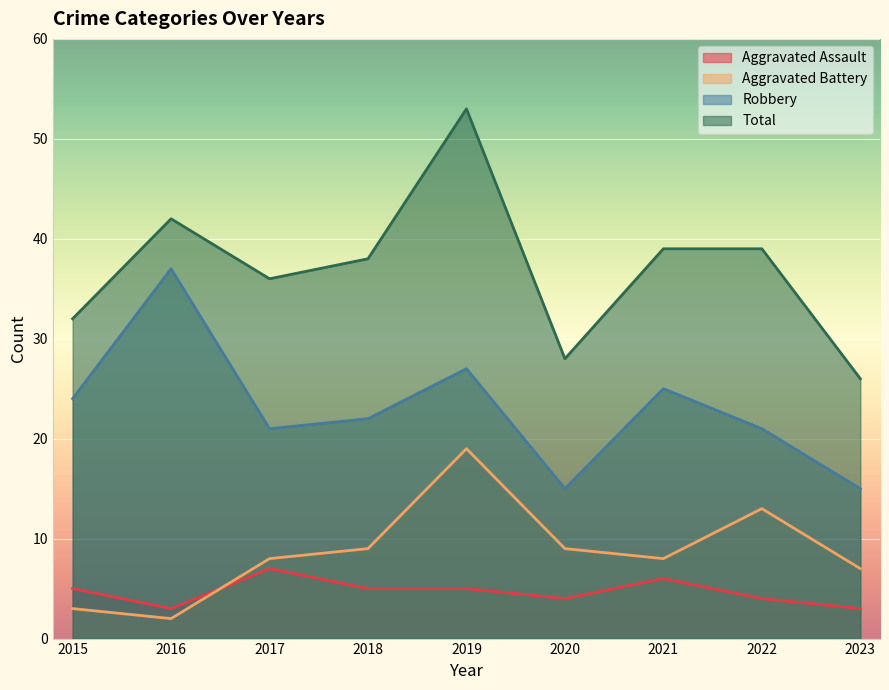

Is the value of Robbery at 2023 greater than the value of Aggravated Assault at 2022?

Yes